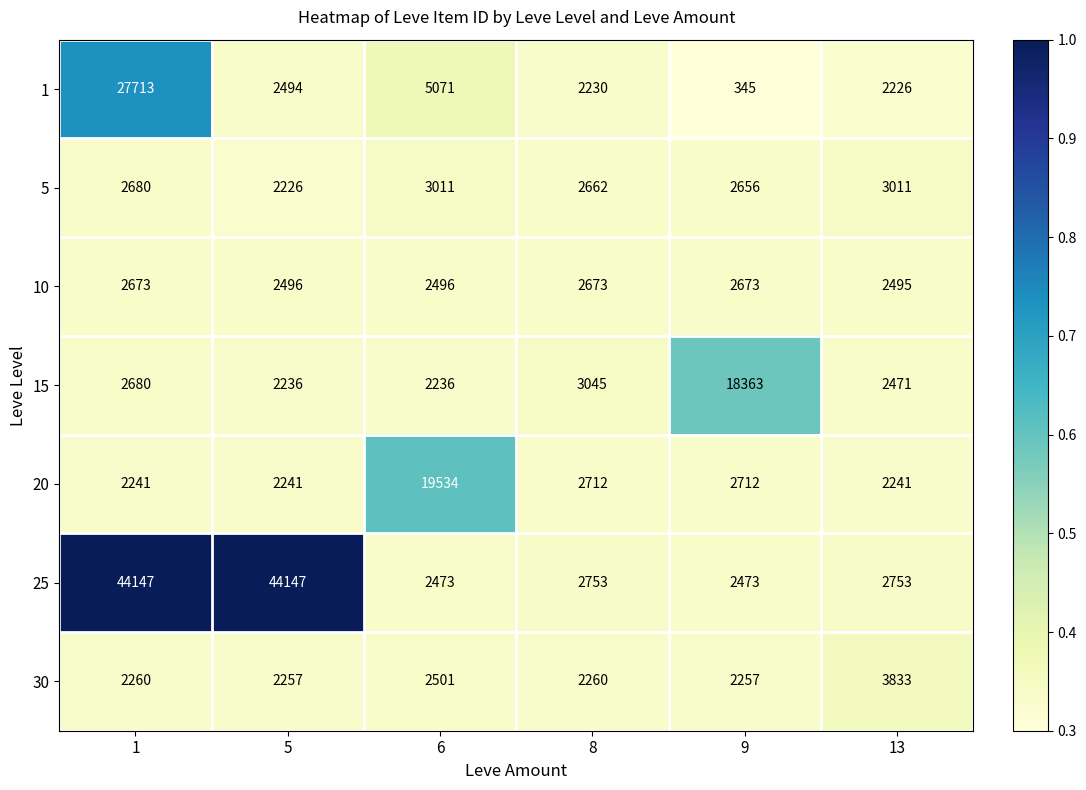

The value of 1 at 6 is 5071. True or false?

True